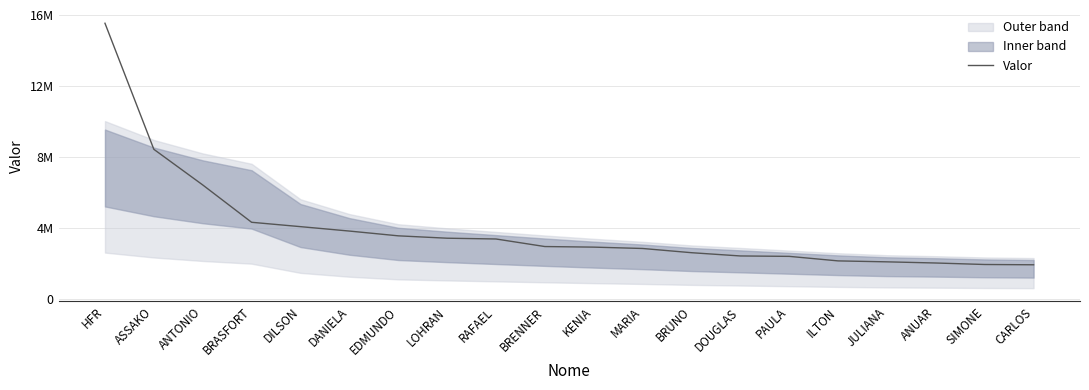

What is the difference between the maximum and minimum values?

13644464.9